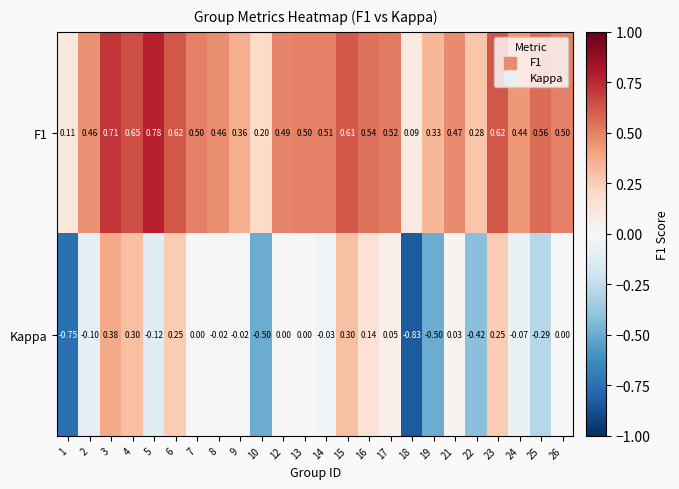

Which series changed the most between 14 and 15?

Kappa